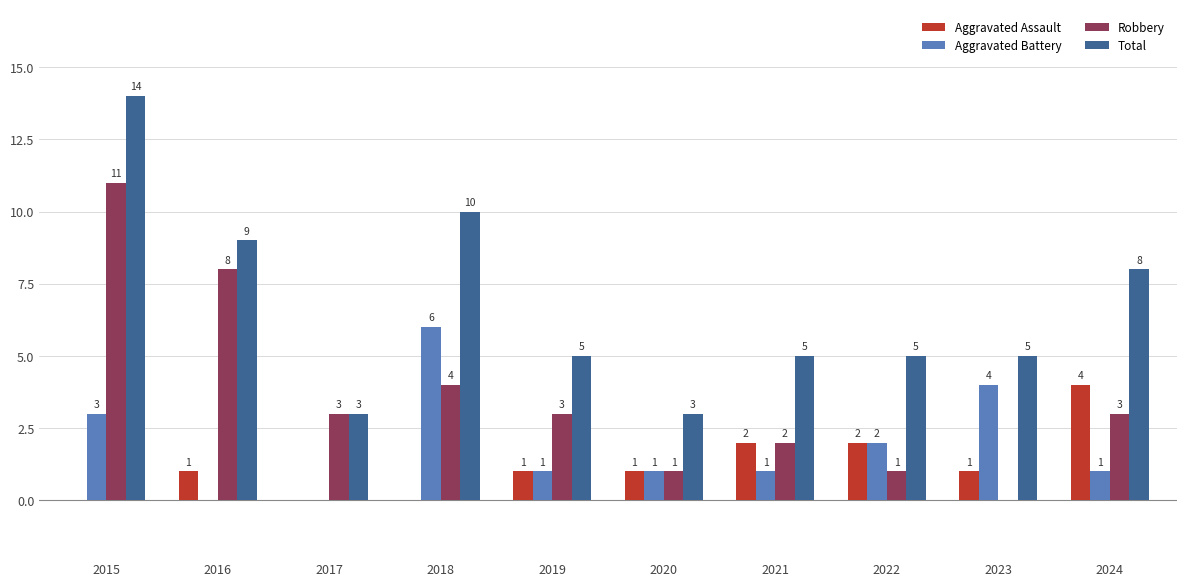

What is the total value across all series at 2019?

10